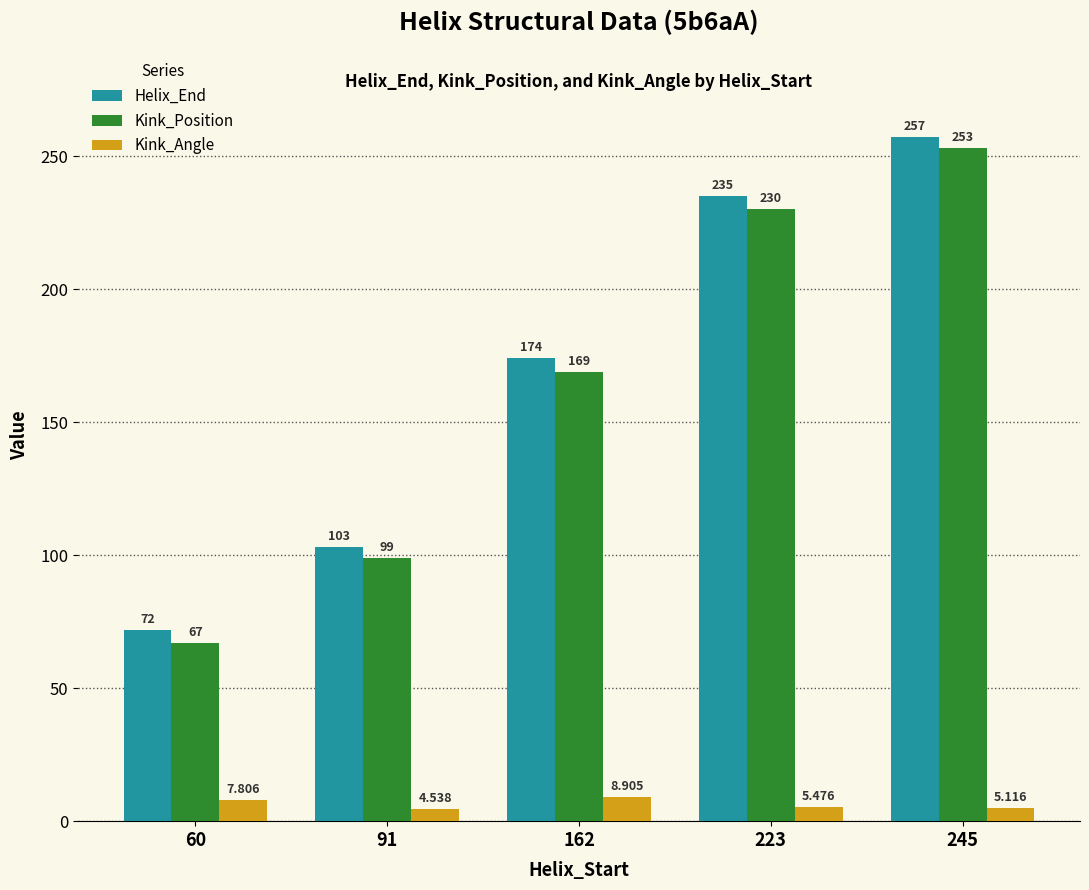

How many groups of bars are there?

5